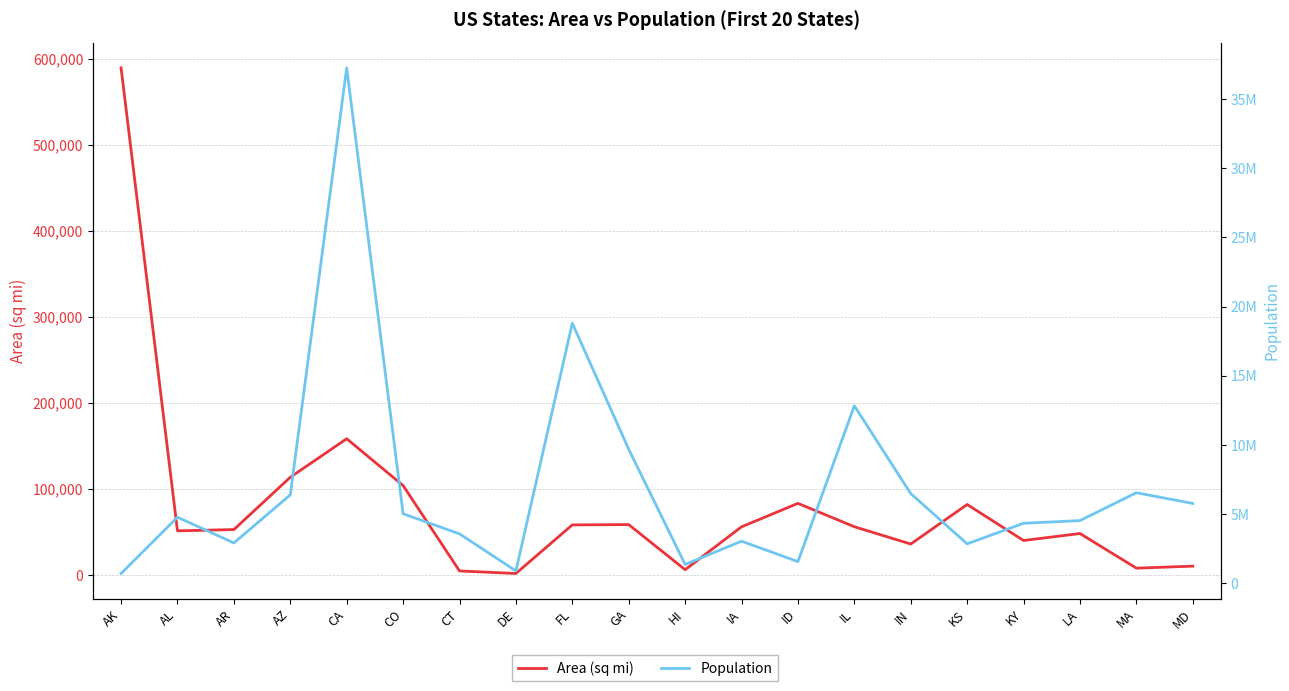

What position from the left is MA?

19